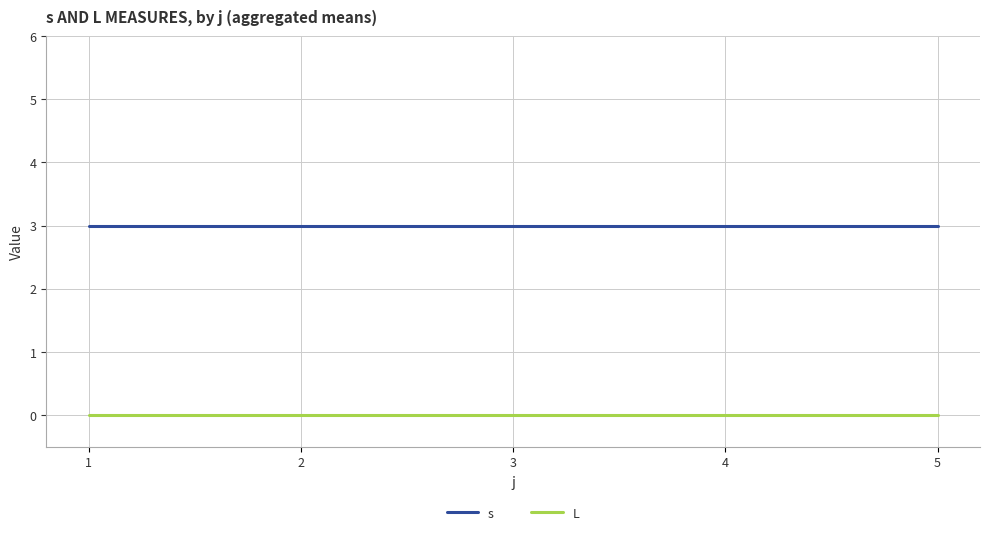

The L series shows 0 at 1. True or false?

True